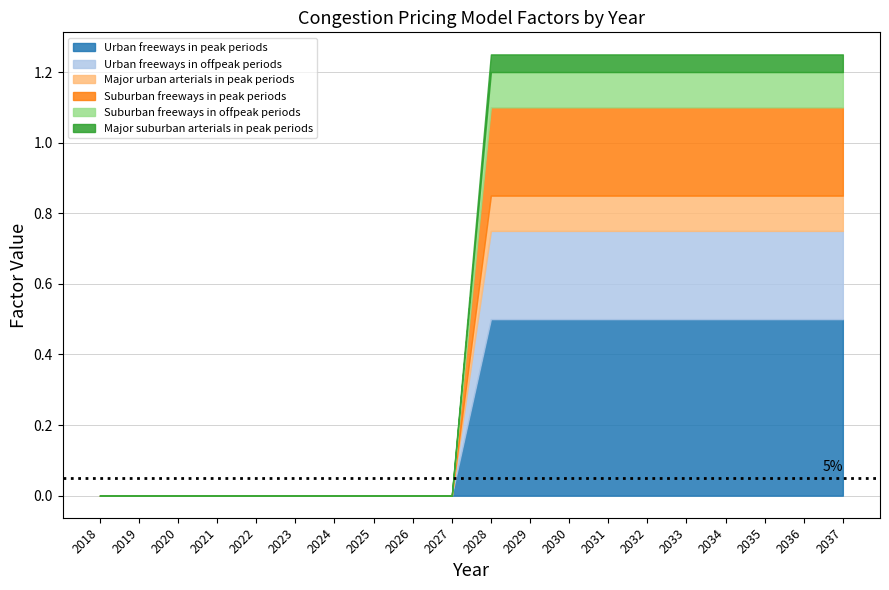

What is the greatest value displayed?

0.5